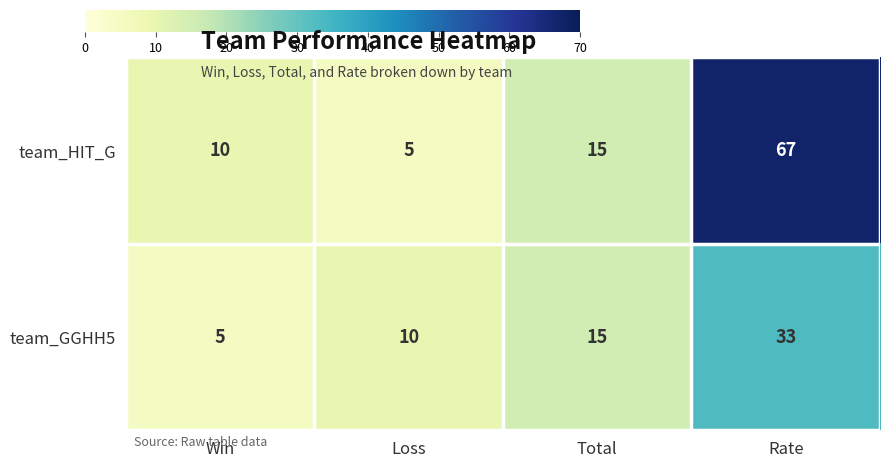

What is the difference between the team_HIT_G values at Win and Loss?

5